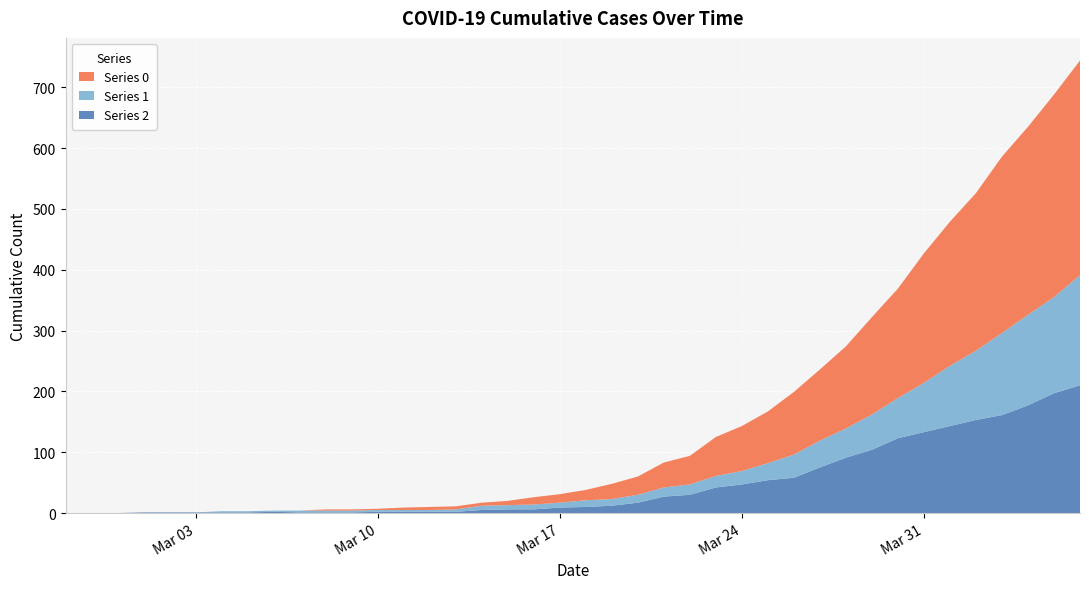

Reading left to right, list all the values displayed in this chart.

Series 2: 2020-02-27=0	2020-02-28=0	2020-02-29=0	2020-03-01=1	2020-03-02=1	2020-03-03=1	2020-03-04=1	2020-03-05=1	2020-03-06=2	2020-03-07=1	2020-03-08=1	2020-03-09=1	2020-03-10=2	2020-03-11=2	2020-03-12=2	2020-03-13=2	2020-03-14=5	2020-03-15=6	2020-03-16=6	2020-03-17=9	2020-03-18=10	2020-03-19=12	2020-03-20=17	2020-03-21=27	2020-03-22=30	2020-03-23=42	2020-03-24=47	2020-03-25=54	2020-03-26=58	2020-03-27=75	2020-03-28=91	2020-03-29=104	2020-03-30=123	2020-03-31=133	2020-04-01=143	2020-04-02=153	2020-04-03=161	2020-04-04=177	2020-04-05=197	2020-04-06=210
Series 1: 2020-02-27=0	2020-02-28=0	2020-02-29=0	2020-03-01=0	2020-03-02=0	2020-03-03=0	2020-03-04=2	2020-03-05=2	2020-03-06=2	2020-03-07=3	2020-03-08=3	2020-03-09=3	2020-03-10=3	2020-03-11=3	2020-03-12=3	2020-03-13=4	2020-03-14=7	2020-03-15=7	2020-03-16=8	2020-03-17=8	2020-03-18=11	2020-03-19=11	2020-03-20=13	2020-03-21=15	2020-03-22=17	2020-03-23=19	2020-03-24=22	2020-03-25=28	2020-03-26=38	2020-03-27=44	2020-03-28=48	2020-03-29=58	2020-03-30=66	2020-03-31=81	2020-04-01=99	2020-04-02=114	2020-04-03=135	2020-04-04=149	2020-04-05=158	2020-04-06=181
Series 0: 2020-02-27=0	2020-02-28=0	2020-02-29=0	2020-03-01=0	2020-03-02=0	2020-03-03=0	2020-03-04=0	2020-03-05=0	2020-03-06=0	2020-03-07=0	2020-03-08=2	2020-03-09=2	2020-03-10=2	2020-03-11=4	2020-03-12=5	2020-03-13=5	2020-03-14=5	2020-03-15=7	2020-03-16=12	2020-03-17=14	2020-03-18=17	2020-03-19=25	2020-03-20=30	2020-03-21=41	2020-03-22=47	2020-03-23=64	2020-03-24=74	2020-03-25=85	2020-03-26=103	2020-03-27=117	2020-03-28=135	2020-03-29=160	2020-03-30=180	2020-03-31=213	2020-04-01=237	2020-04-02=259	2020-04-03=290	2020-04-04=309	2020-04-05=333	2020-04-06=353